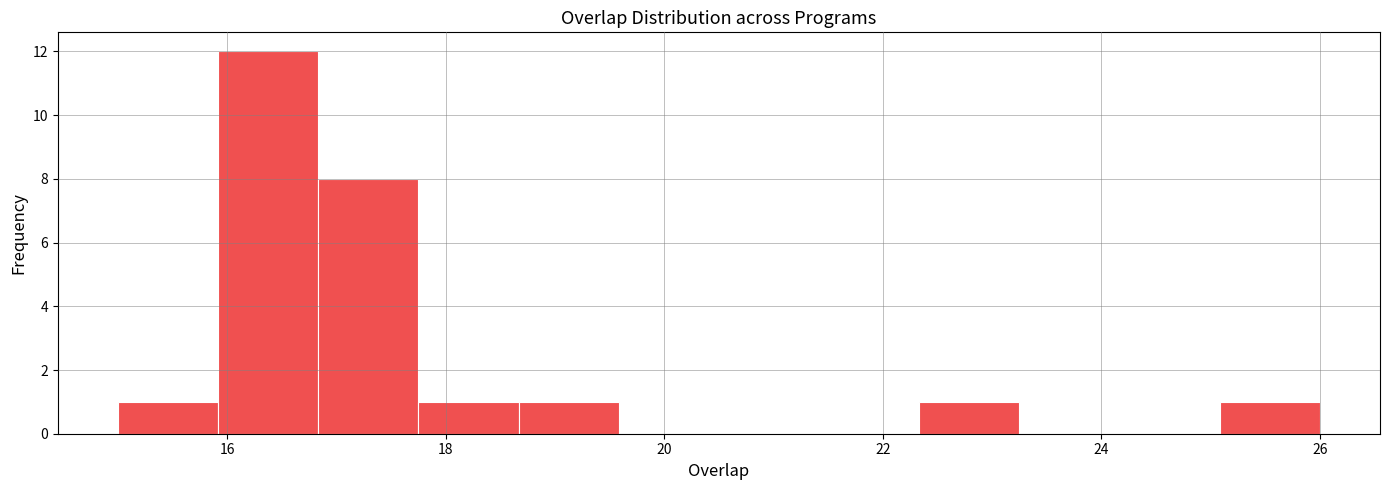

Reading left to right, transcribe this chart: for each bar, give the range it covers on the x-axis and its height. Neither the bar edges nor the heights are printed on the chart, so give them approximately, as read against the axes.

15.0 to 16.0: 1
16.0 to 16.8: 12
16.8 to 17.8: 8
17.8 to 18.6: 1
18.6 to 19.6: 1
19.6 to 20.6: 0
20.6 to 21.4: 0
21.4 to 22.4: 0
22.4 to 23.2: 1
23.2 to 24.2: 0
24.2 to 25.0: 0
25.0 to 26.0: 1